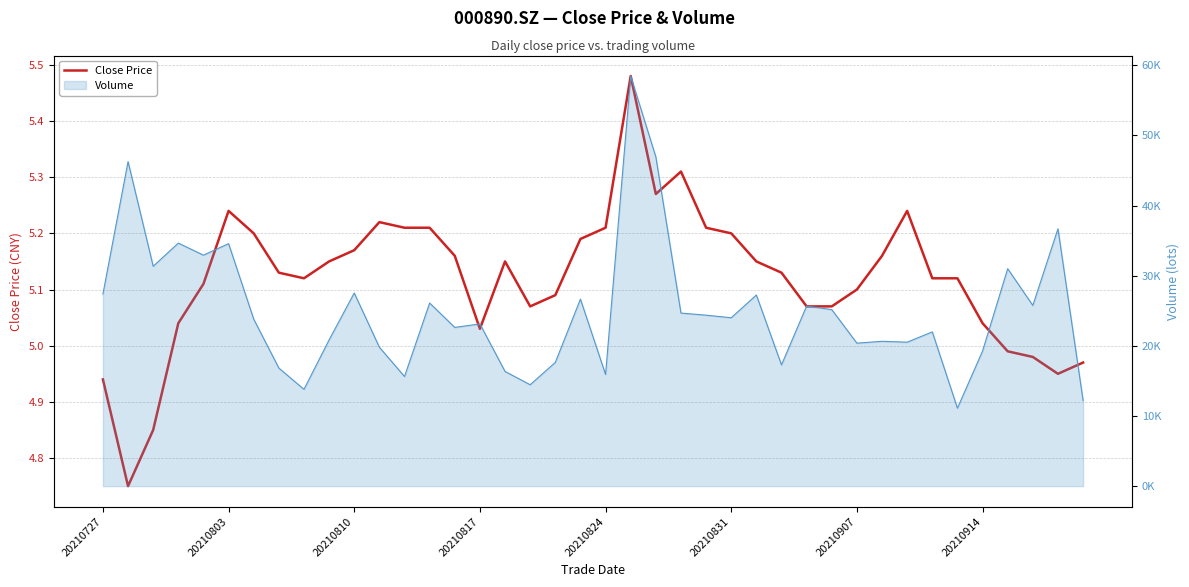

Does the chart display data point markers on the line(s)?

No